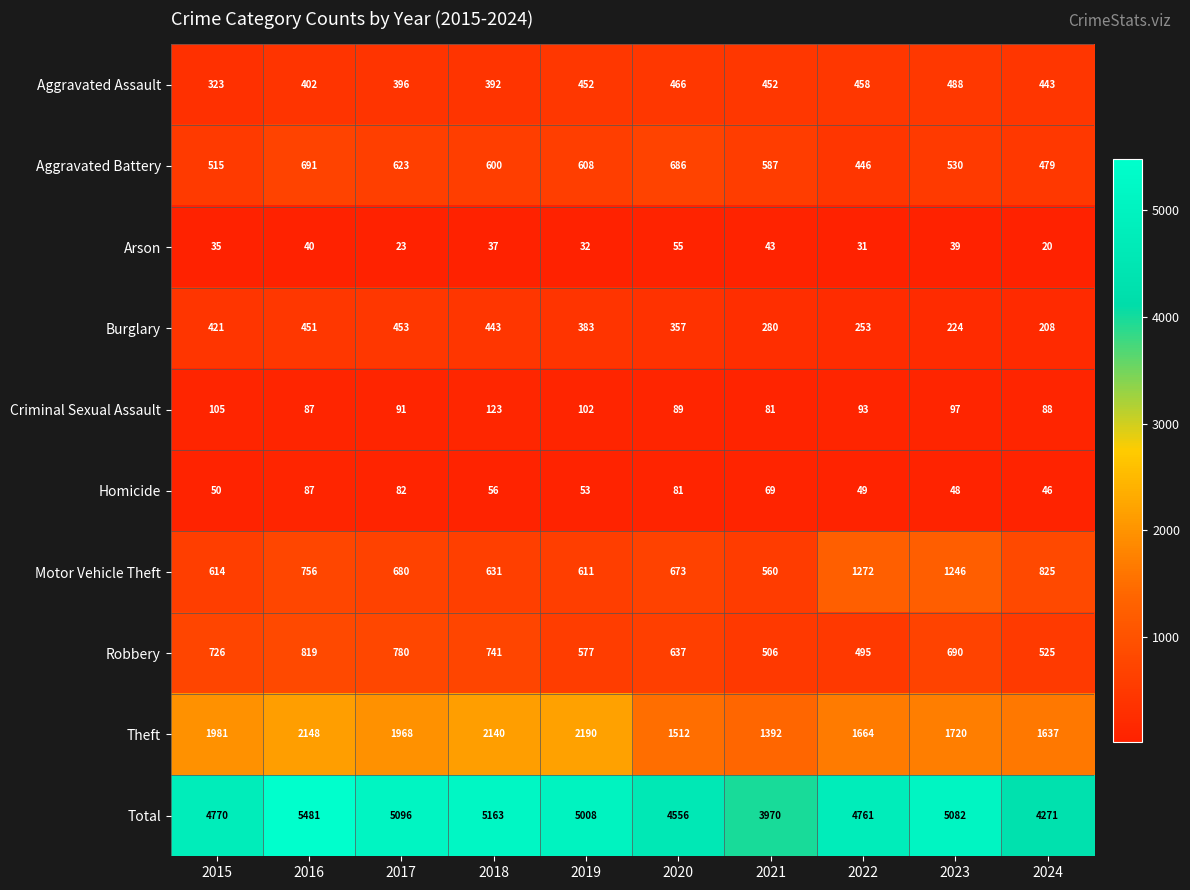

Rank the series by their maximum value, from highest to lowest.

Total, Theft, Motor Vehicle Theft, Robbery, Aggravated Battery, Aggravated Assault, Burglary, Criminal Sexual Assault, Homicide, Arson